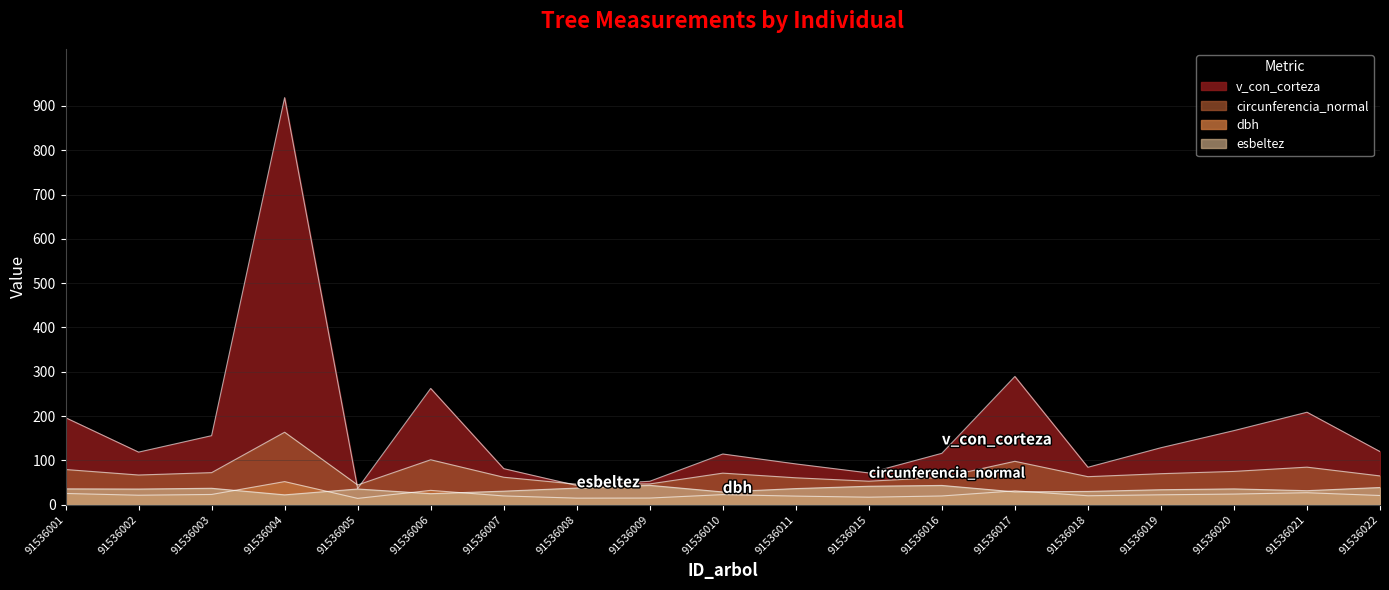

Which category has the highest value in the v_con_corteza series?

91536004